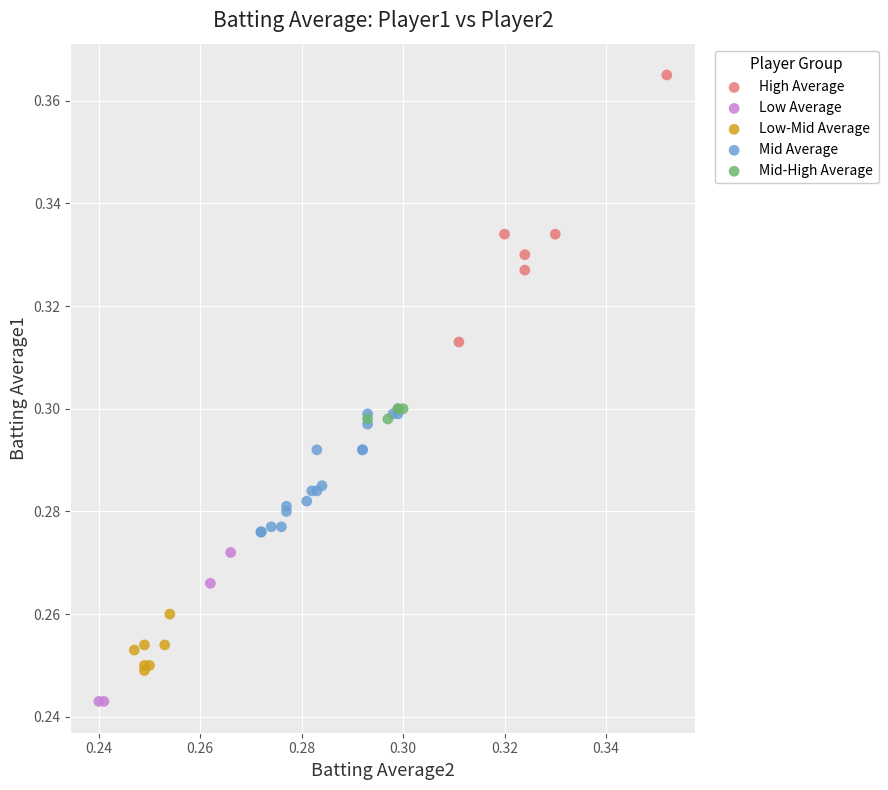

Which series reaches the maximum Y coordinate?

High Average